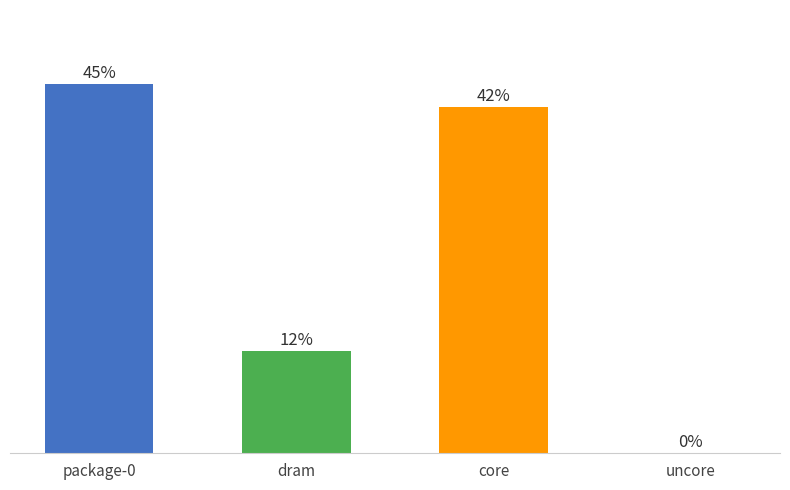

What is the change in value from dram to core?

+0.6